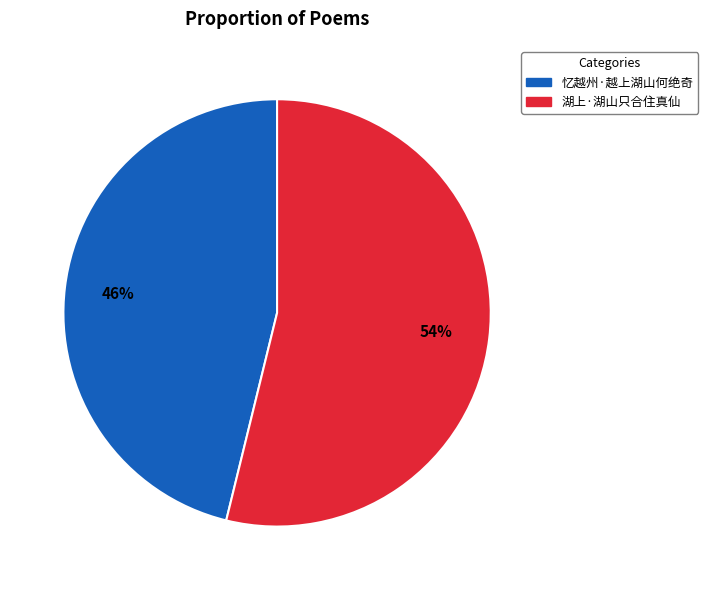

Rank the categories by value from highest to lowest.

湖上·湖山只合住真仙, 忆越州·越上湖山何绝奇